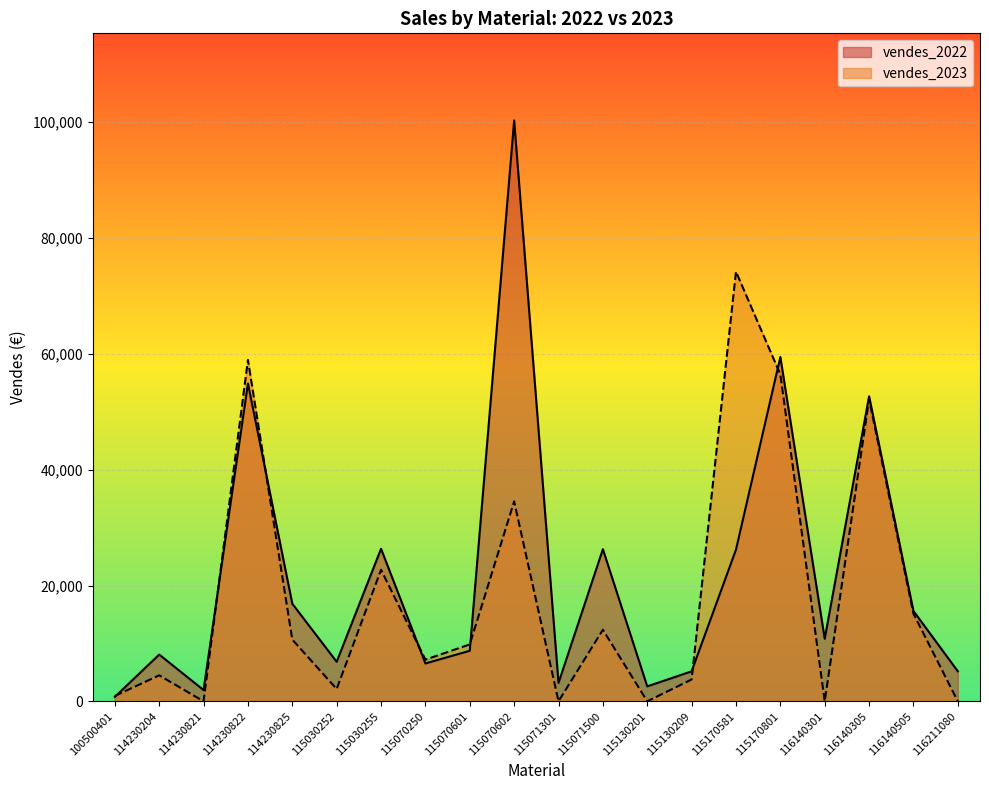

Rank the series by their maximum value, from lowest to highest.

vendes_2023, vendes_2022